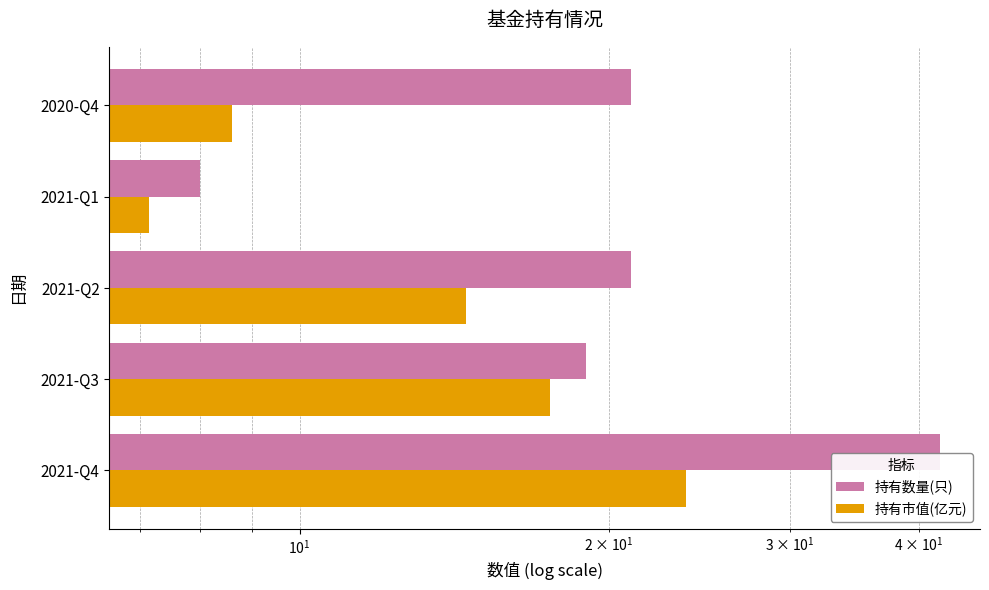

What is the difference between the second highest and second lowest values in the 持有数量(只) series?

2.0